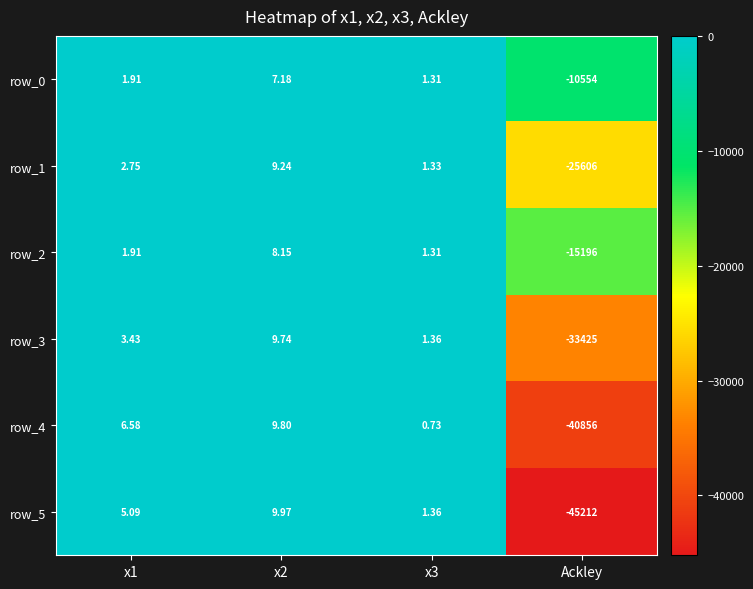

Between x1 and x2, which series saw the biggest shift?

row_1